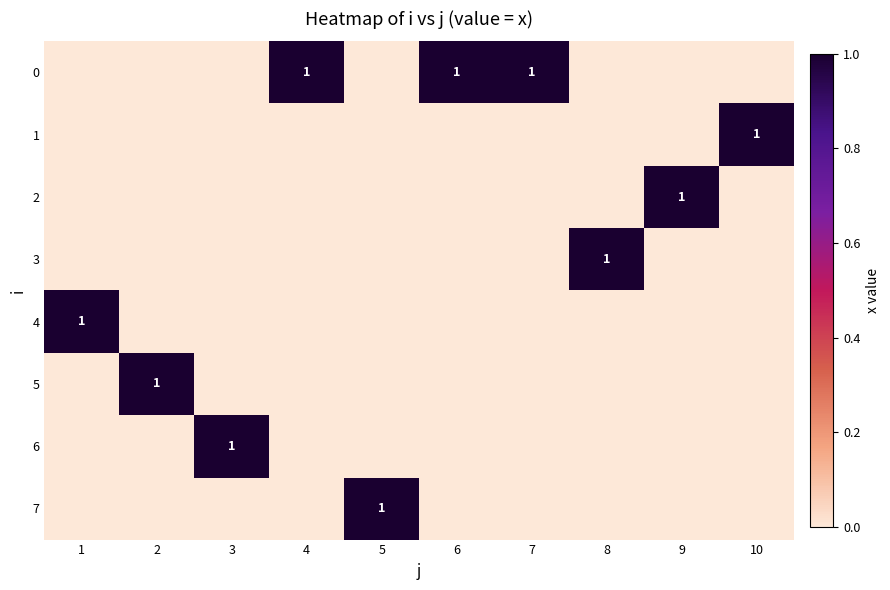

The 0 series shows 1 at 6. True or false?

True